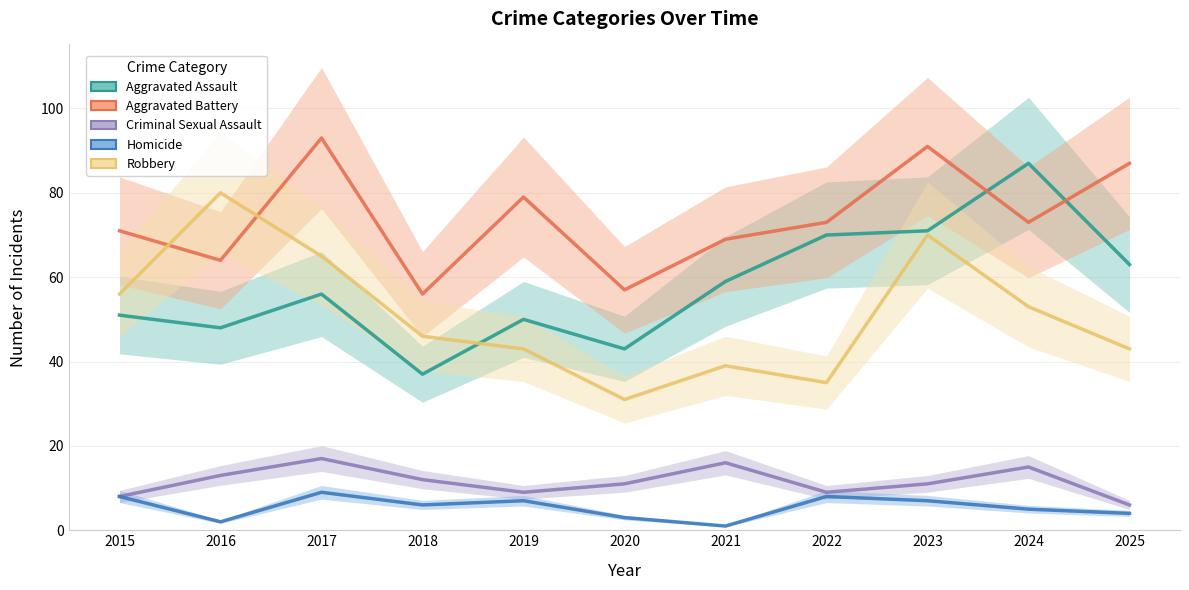

True or false: Aggravated Battery has more than 0 interior local peaks.

True